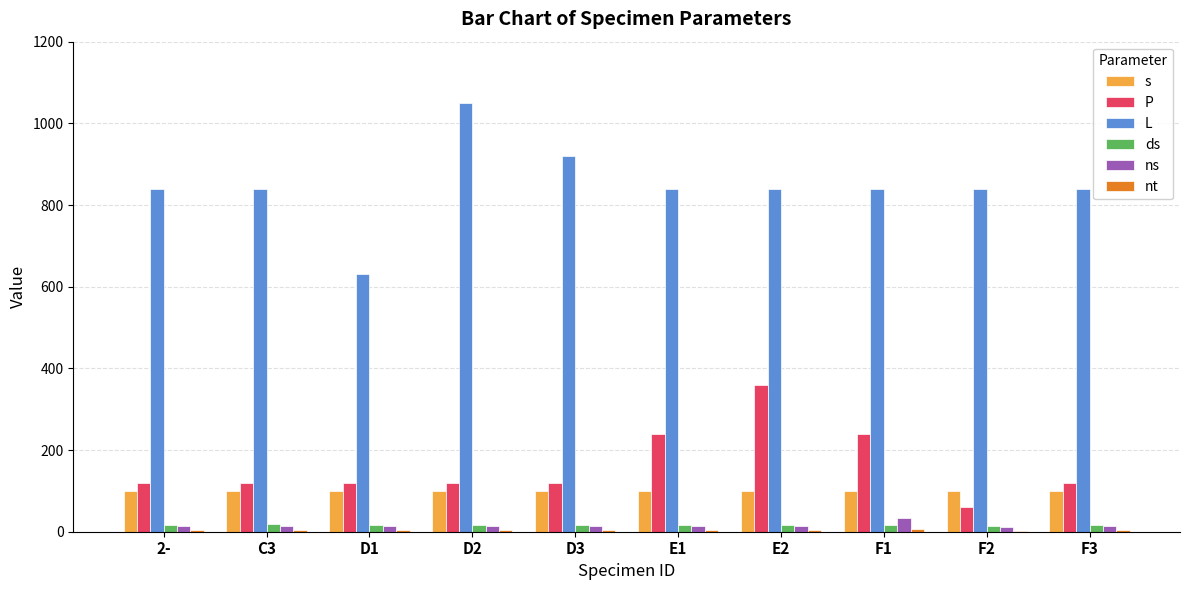

How many categories are shown in the chart?

10